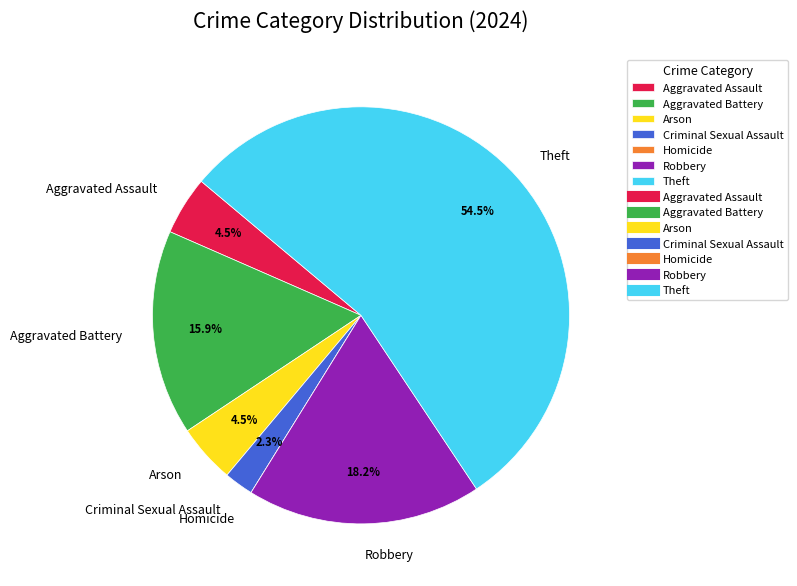

How much of the chart is everything except Criminal Sexual Assault?

97.7%